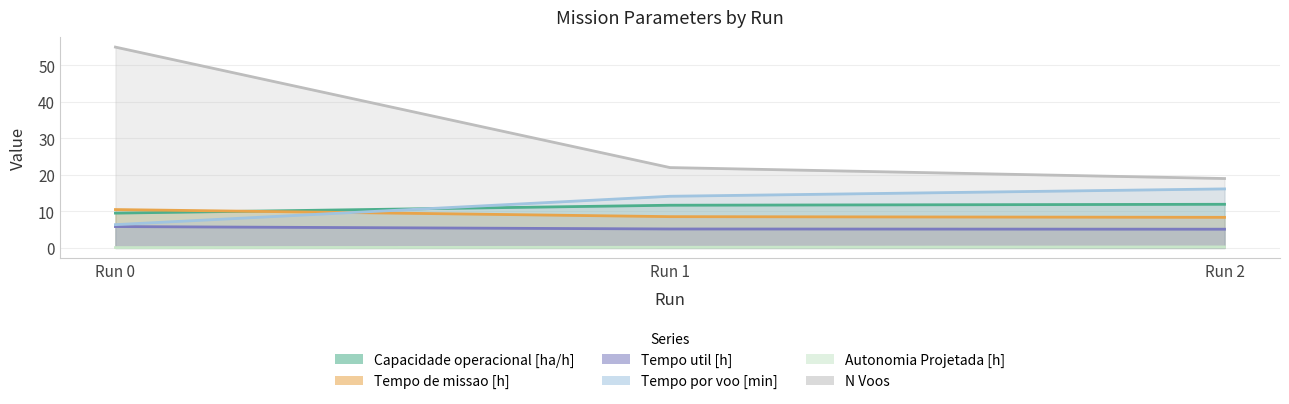

What is the lowest value of the Tempo por voo [min] series?

6.4